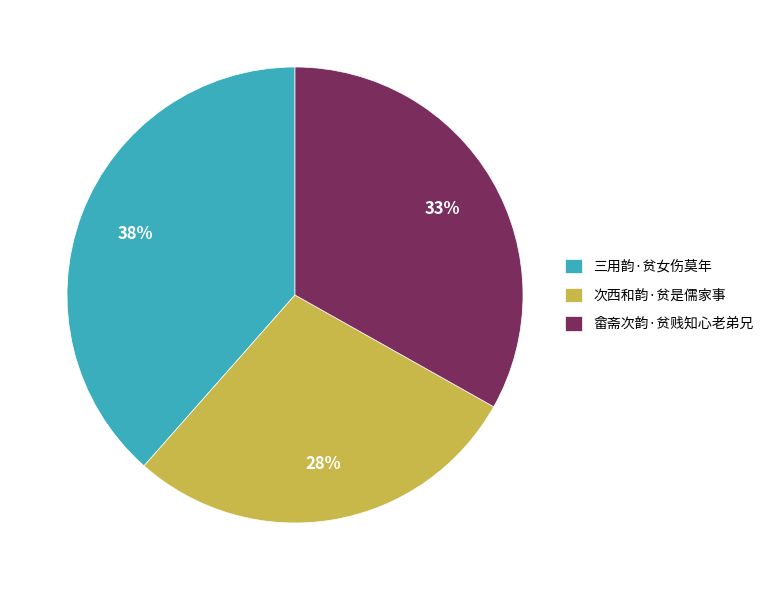

Rank the categories by value from lowest to highest.

次西和韵·贫是儒家事, 畲斋次韵·贫贱知心老弟兄, 三用韵·贫女伤莫年